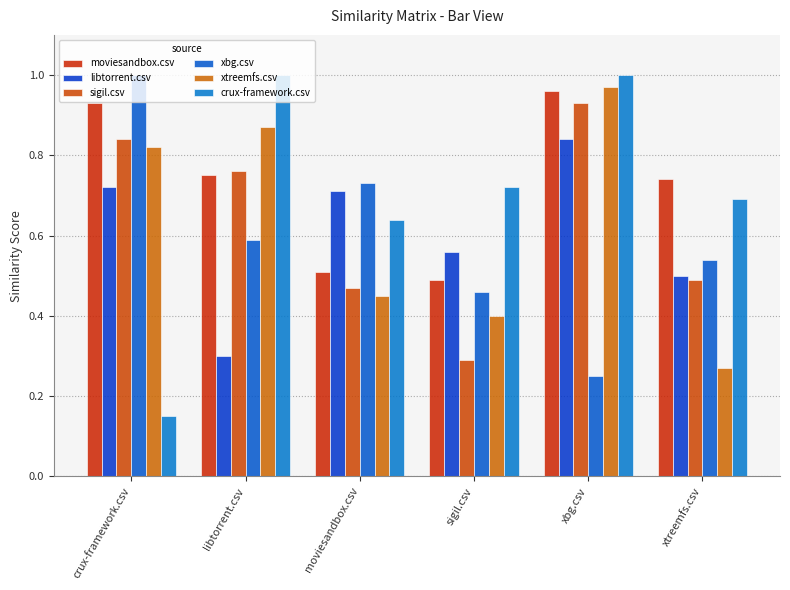

How many series are shown in this chart?

6